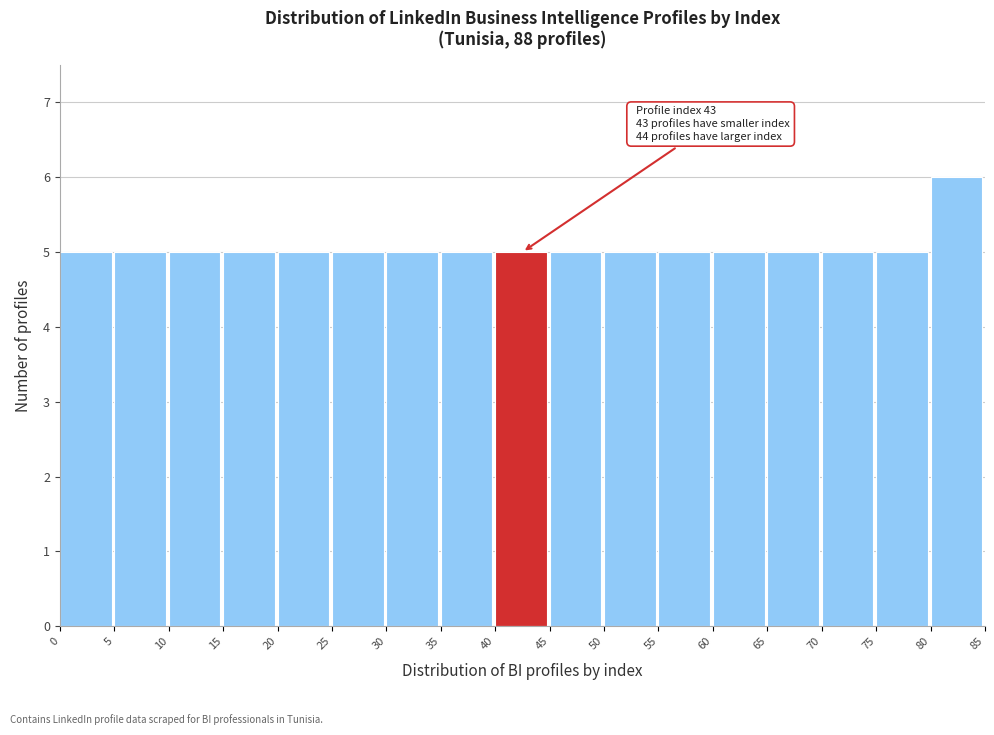

Over which range of the x-axis is the bar tallest?

80 to 85